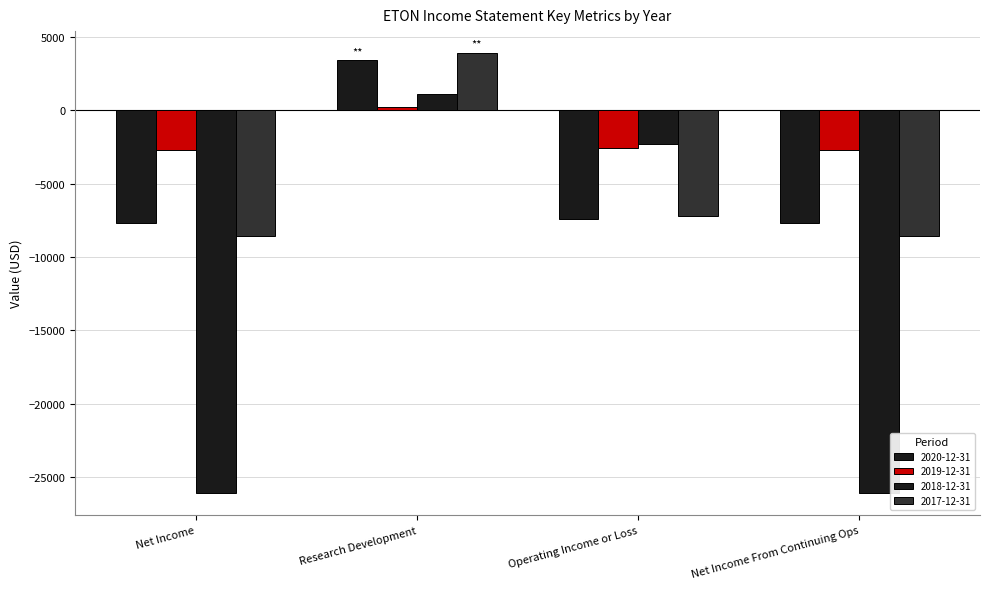

List the labels in order of 2019-12-31 value, largest first.

Research Development, Operating Income or Loss, Net Income, Net Income From Continuing Ops